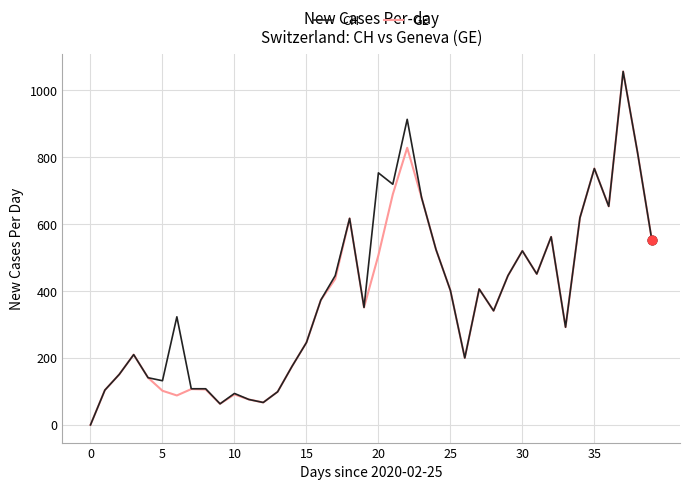

At how many categories does at least one series exceed 383?

19